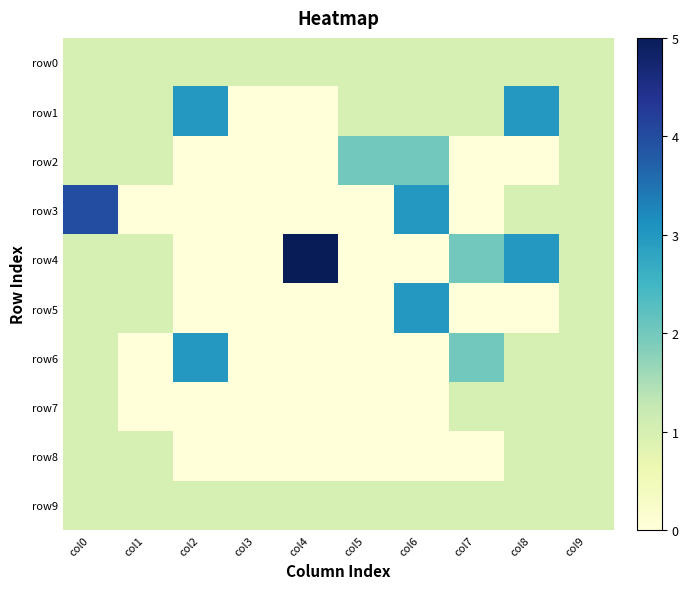

Which series has the largest range (max minus min)?

row4